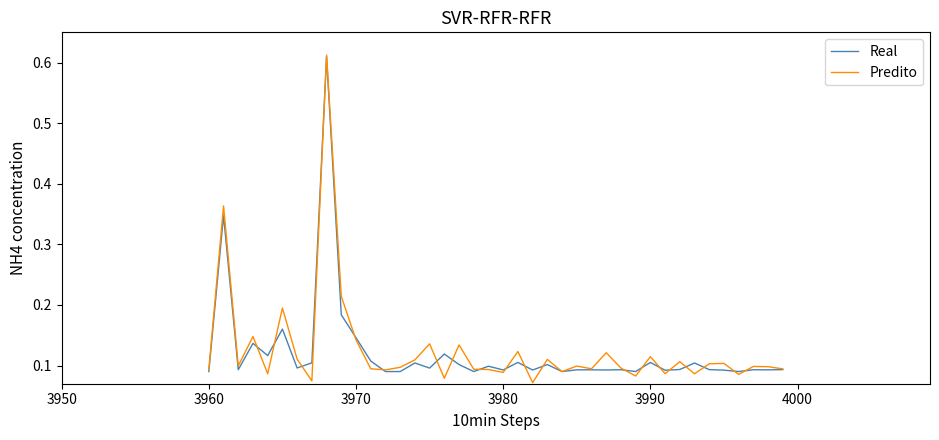

Which series has the widest spread of values?

Predito